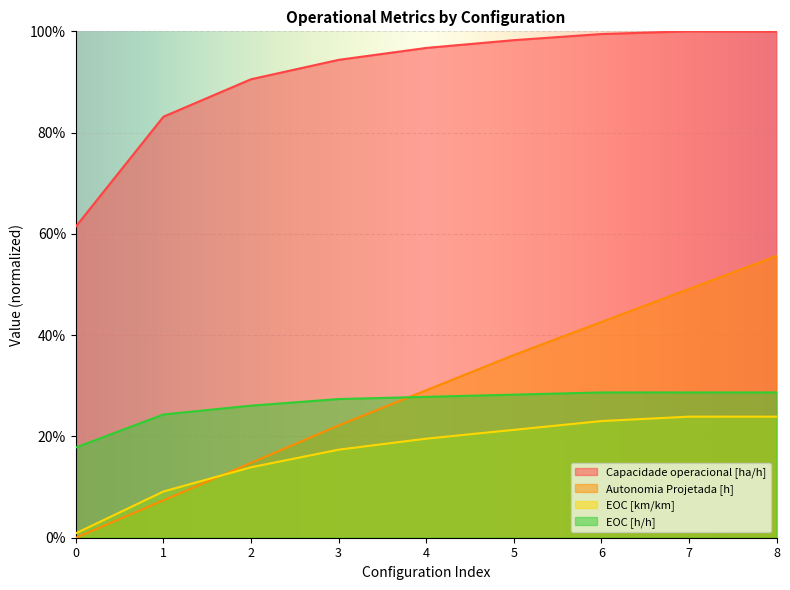

What is the difference between the Autonomia Projetada [h] values at 8 and 2?

0.4